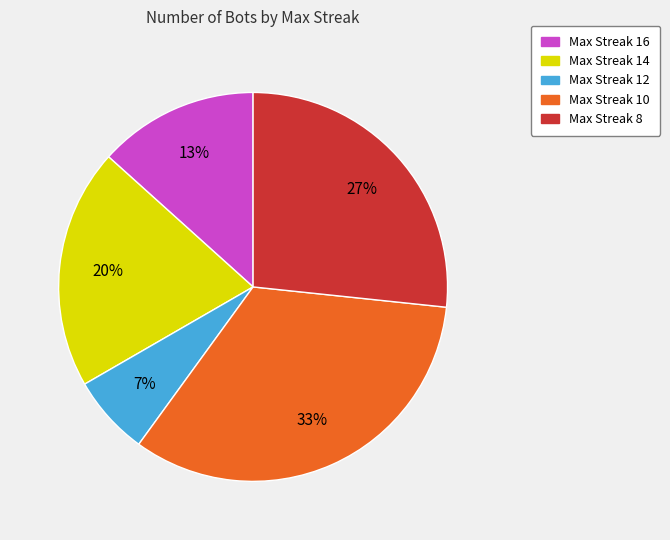

To the nearest percent, what is the average slice percentage?

20%